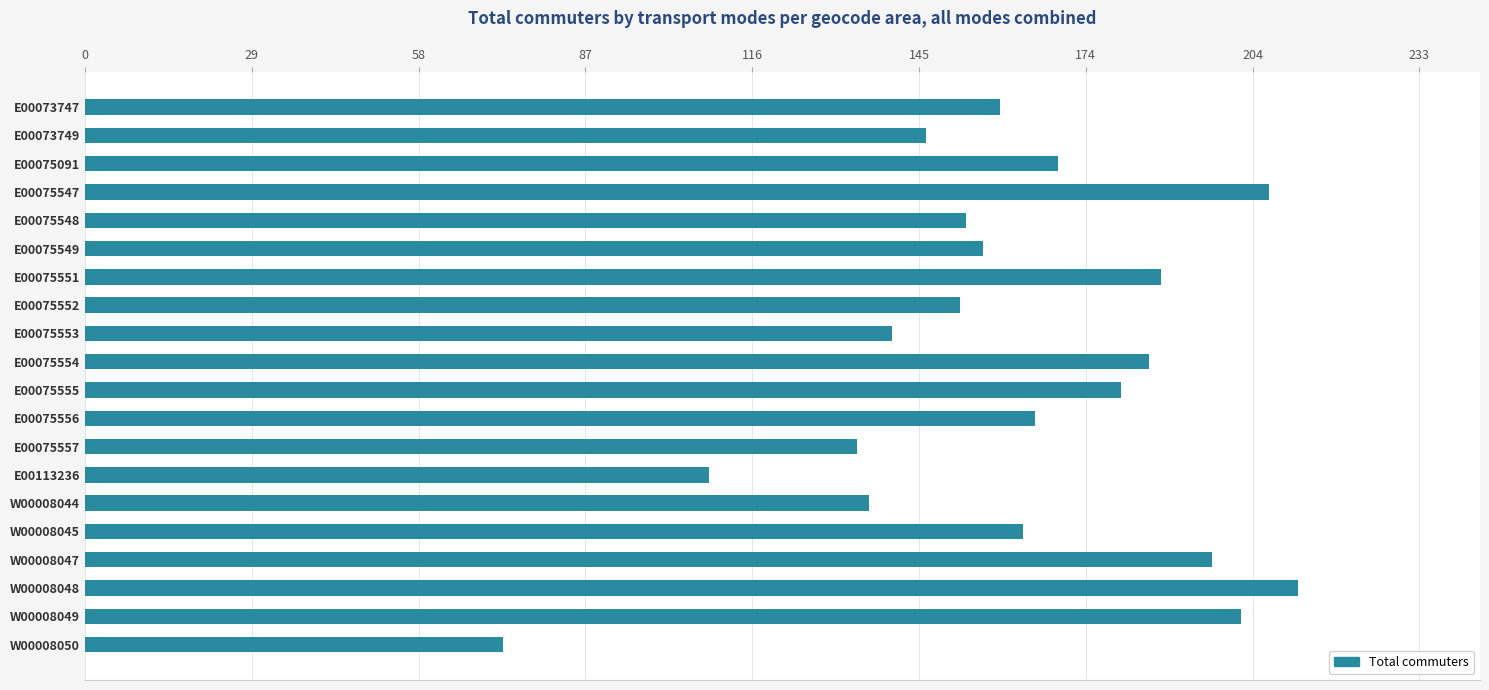

What is the difference between the maximum and minimum values?

139